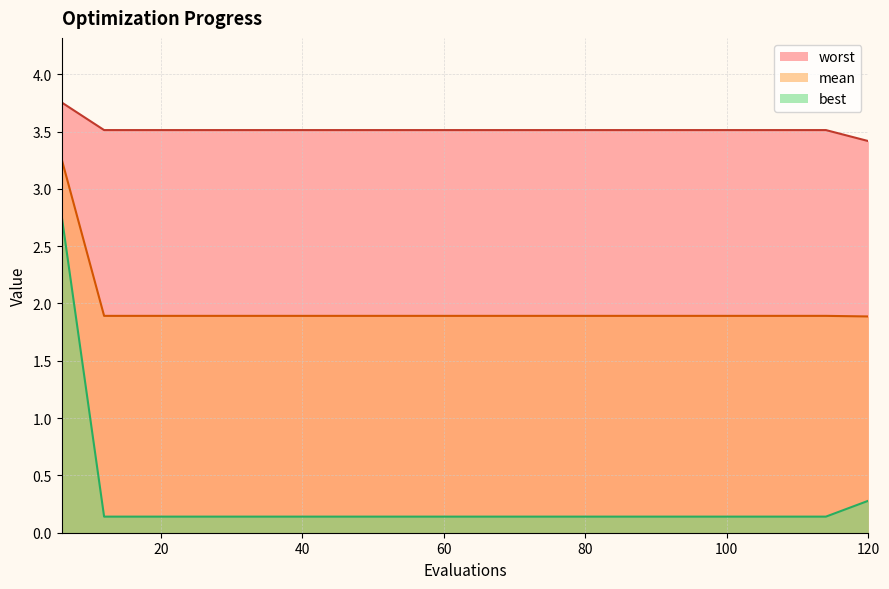

How many lines are shown in the chart?

3